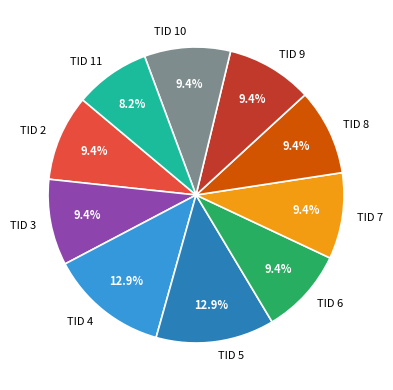

Is there any slice that represents more than half of the pie?

No